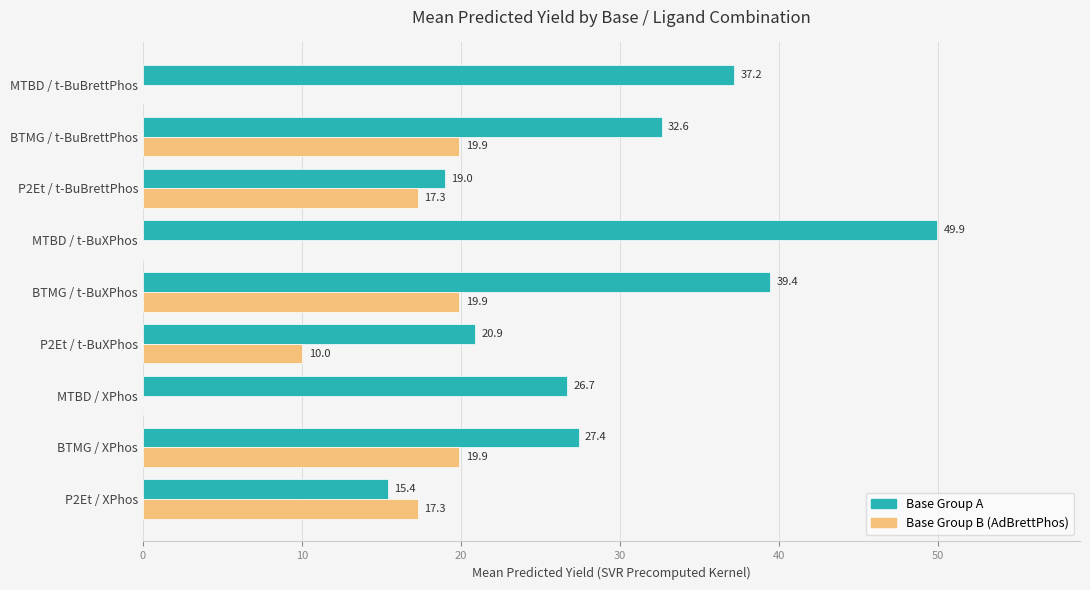

What is the greatest value displayed?

49.9